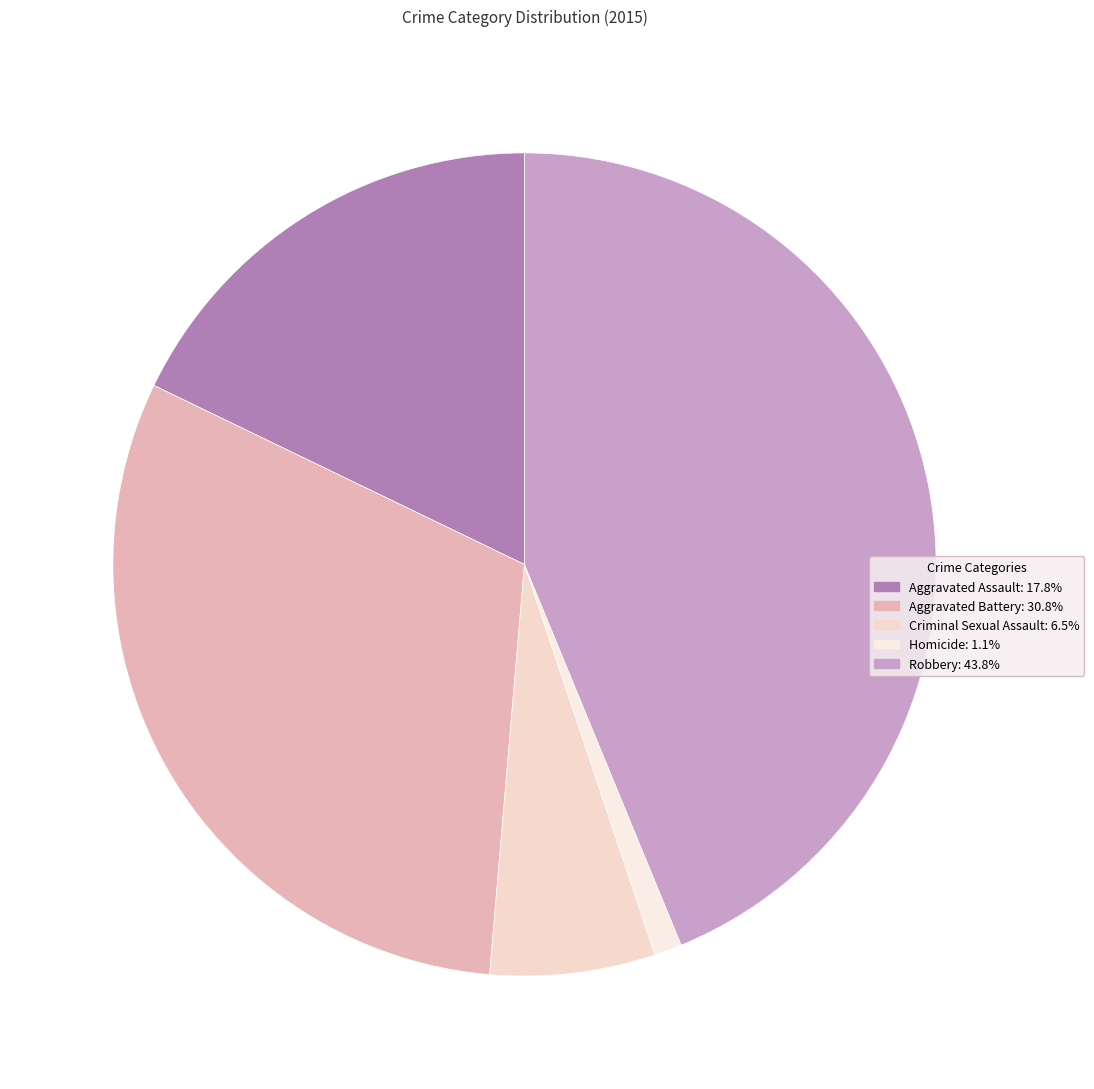

Is the sum of Aggravated Battery and Homicide greater than half?

No